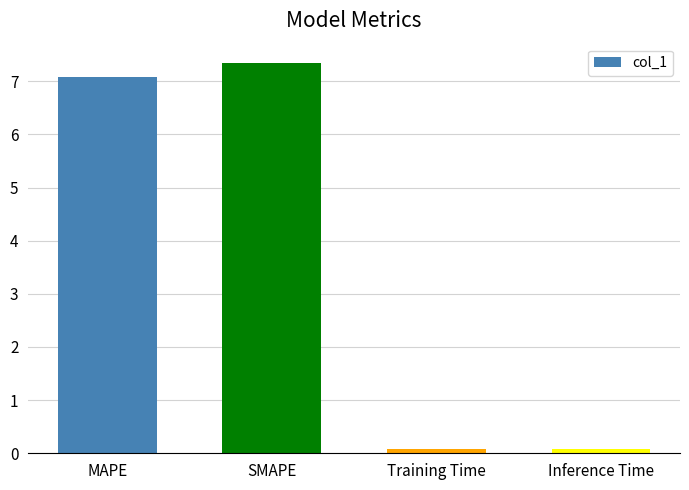

What is the difference between the second highest and minimum values?

7.0